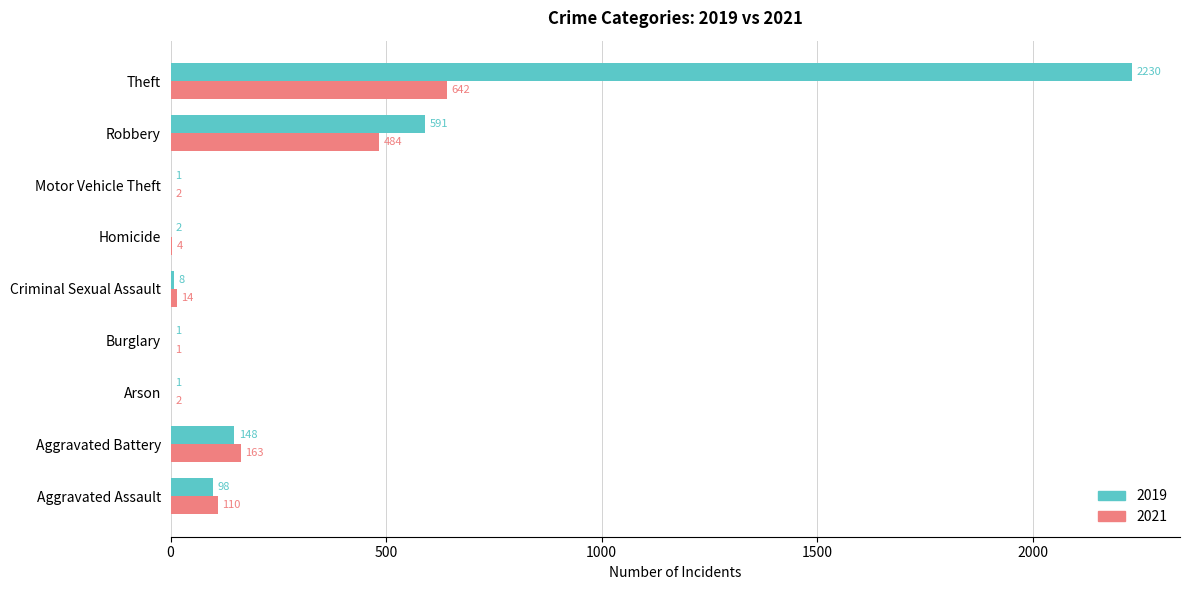

The 2019 series shows 8 at Criminal Sexual Assault. True or false?

True